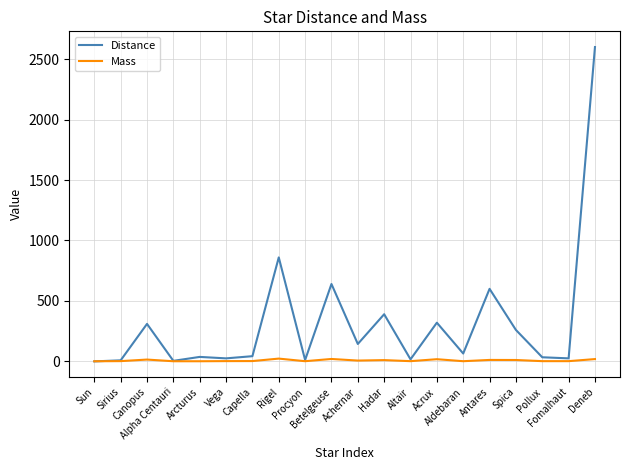

What is the greatest value displayed?

2600.0